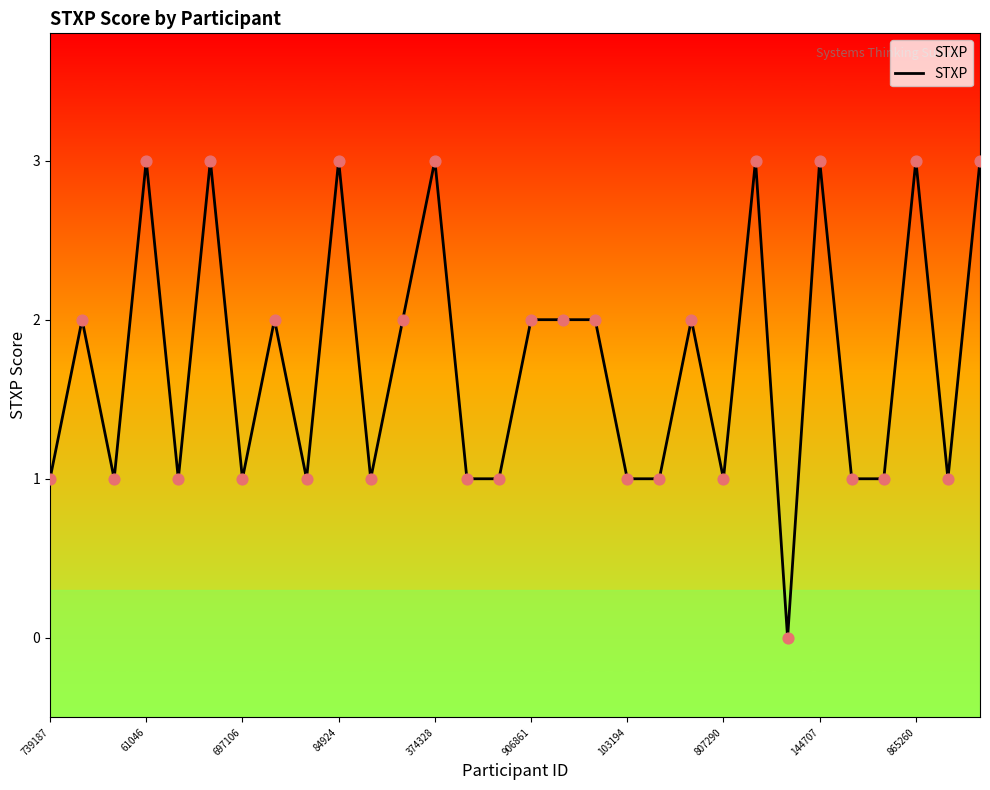

What is the difference between the maximum and minimum values?

3